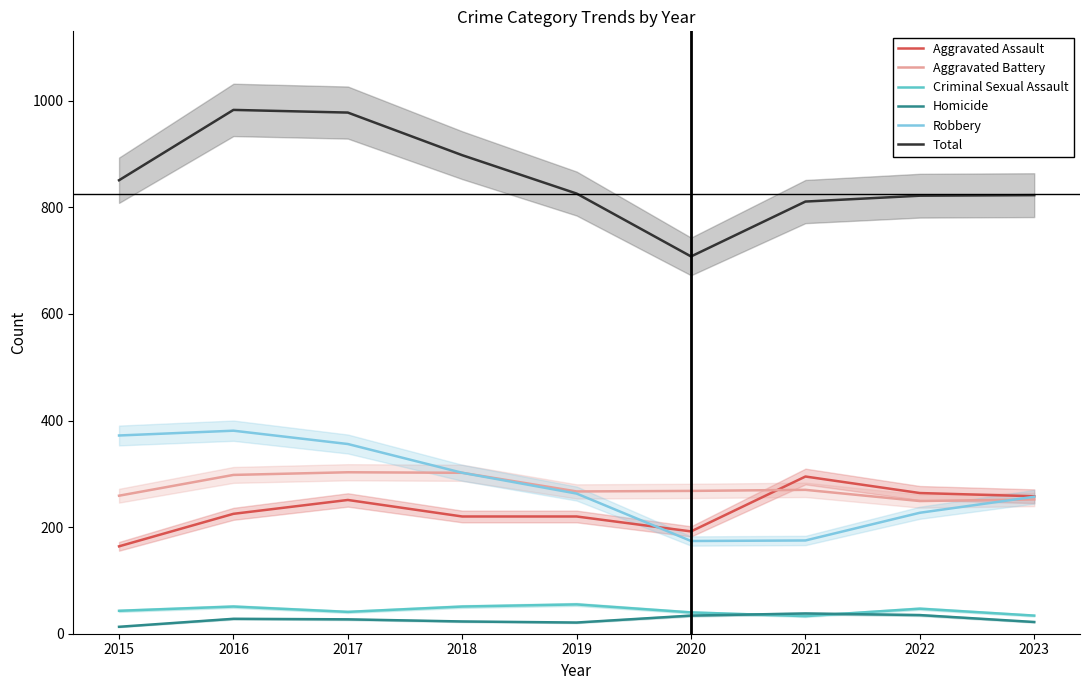

What is the lowest value of the Criminal Sexual Assault series?

33